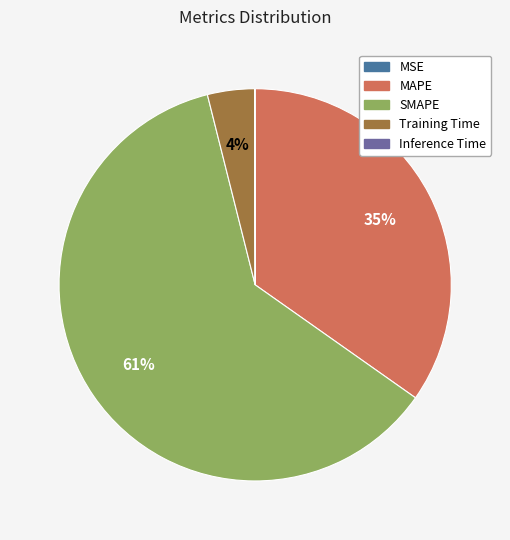

Which slice is the largest?

SMAPE